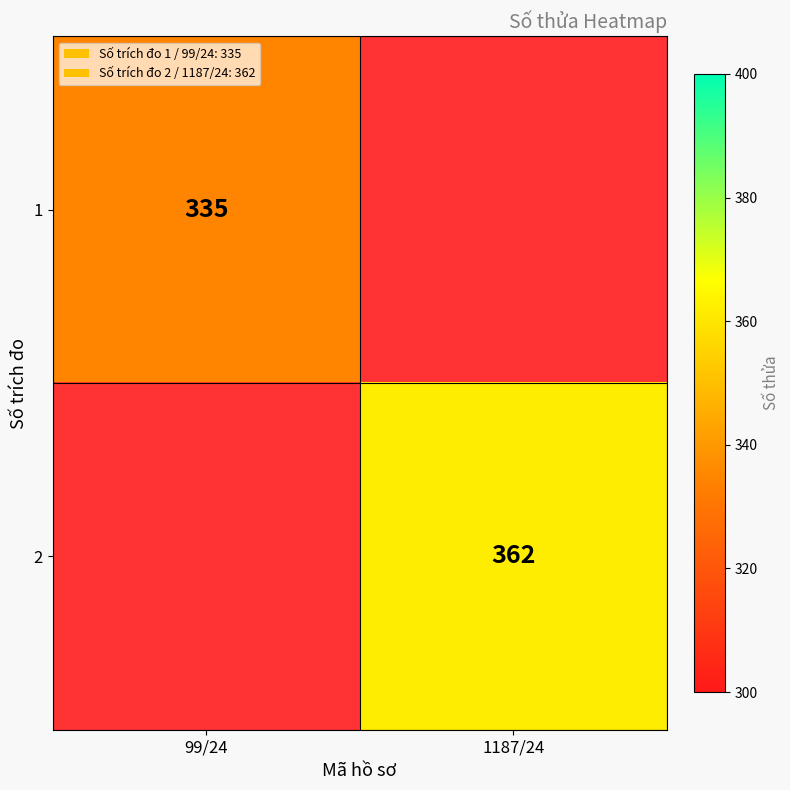

The 2 series shows 117 at 1187/24. True or false?

False